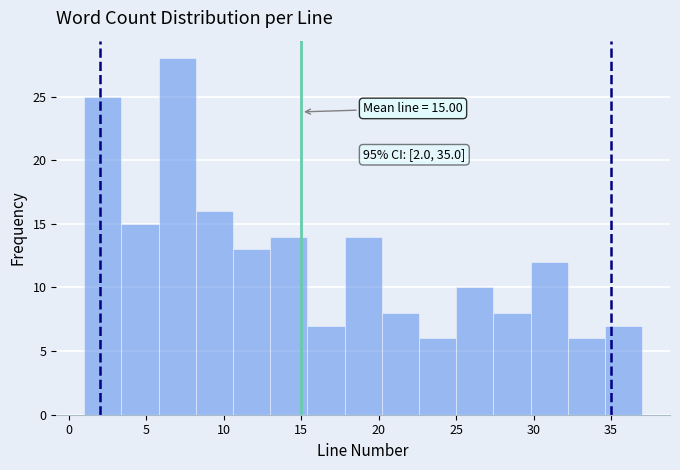

Which range on the x-axis has the tallest bar?

5.8 to 8.2